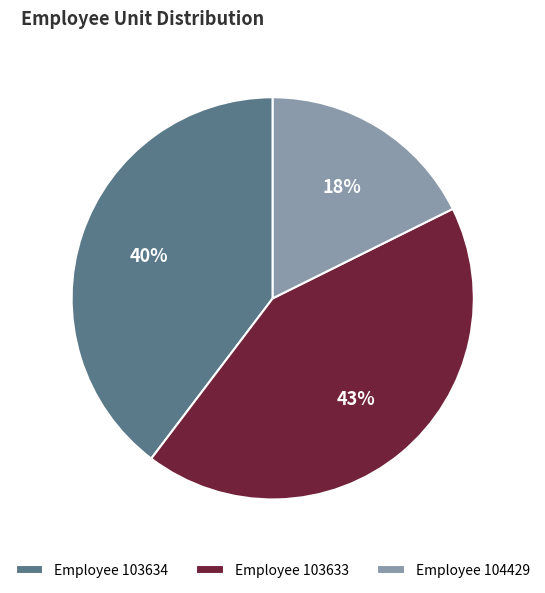

The Employee 104429 slice represents 32% of the pie. True or false?

False